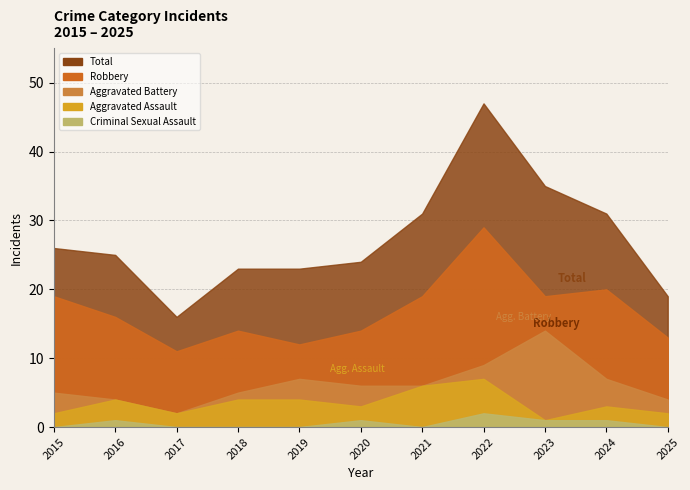

Where does the Aggravated Battery series first go above 6?

2019